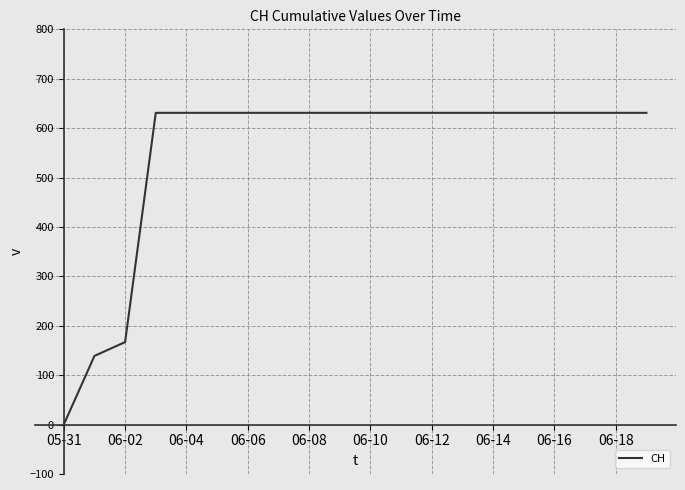

What is the greatest value displayed?

631